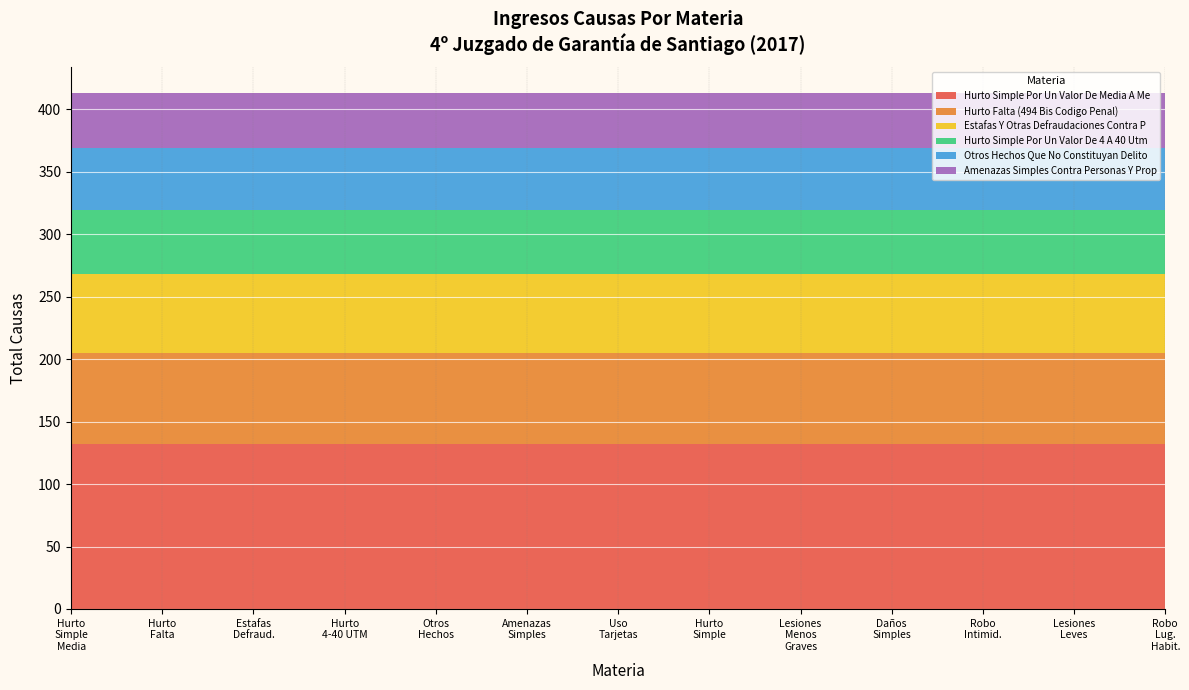

Reading left to right, list all the values displayed in this chart.

Hurto Simple Por Un Valor De Media A Me: 132	132	132	132	132	132	132	132	132	132	132	132	132
Hurto Falta: 73	73	73	73	73	73	73	73	73	73	73	73	73
Estafas Y Otras Defraudaciones: 63	63	63	63	63	63	63	63	63	63	63	63	63
Hurto Simple Por Un Valor De 4 A 40 Utm: 51	51	51	51	51	51	51	51	51	51	51	51	51
Otros Hechos Que No Constituyan Delito: 50	50	50	50	50	50	50	50	50	50	50	50	50
Amenazas Simples: 44	44	44	44	44	44	44	44	44	44	44	44	44